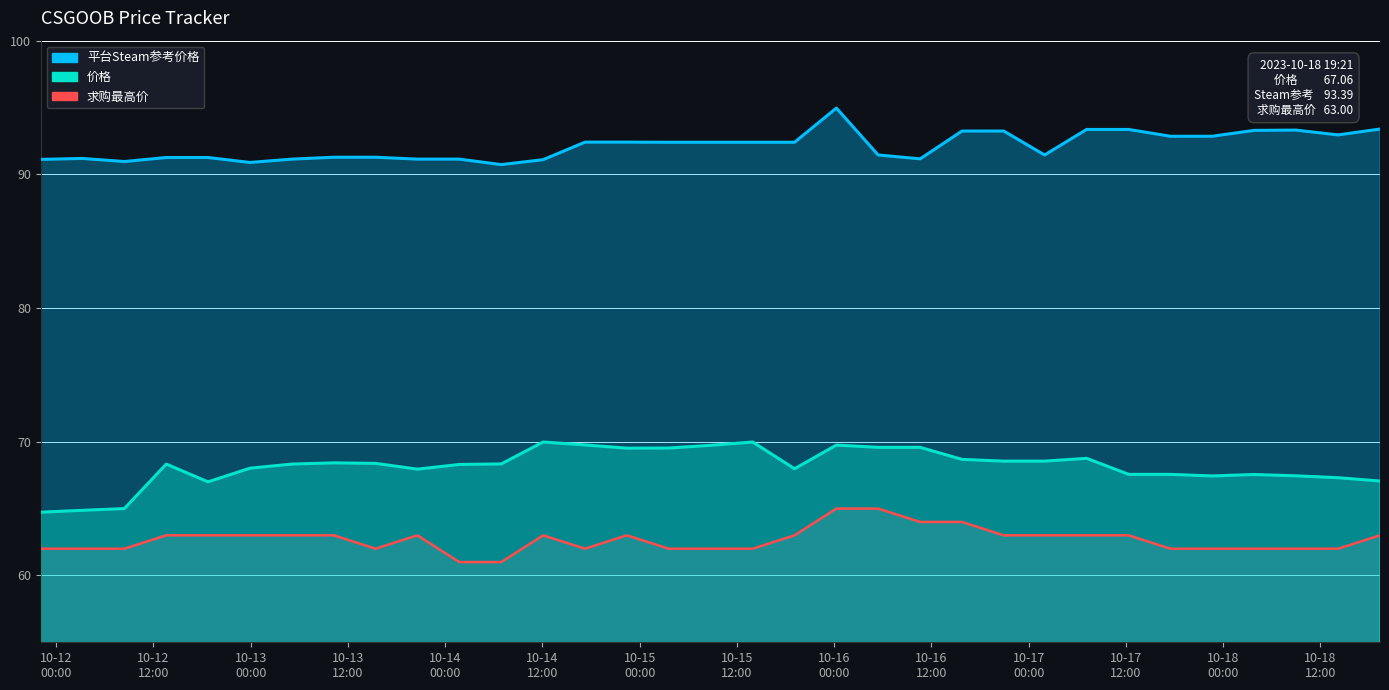

Reading left to right, list all the values displayed in this chart.

平台Steam参考价格: 91.1	91.2	91.0	91.3	91.3	90.9	91.1	91.3	91.3	91.1	91.1	90.7	91.1	92.4	92.4	92.4	92.4	92.4	92.4	95.0	91.5	91.2	93.2	93.2	91.5	93.4	93.4	92.8	92.8	93.3	93.3	93.0	93.4
价格: 64.7	64.9	65.0	68.3	67.0	68.0	68.3	68.4	68.4	68.0	68.3	68.3	70.0	69.8	69.5	69.5	69.7	70.0	68.0	69.8	69.6	69.6	68.7	68.5	68.5	68.8	67.6	67.6	67.4	67.5	67.5	67.3	67.1
求购最高价: 62.0	62.0	62.0	63.0	63.0	63.0	63.0	63.0	62.0	63.0	61.0	61.0	63.0	62.0	63.0	62.0	62.0	62.0	63.0	65.0	65.0	64.0	64.0	63.0	63.0	63.0	63.0	62.0	62.0	62.0	62.0	62.0	63.0